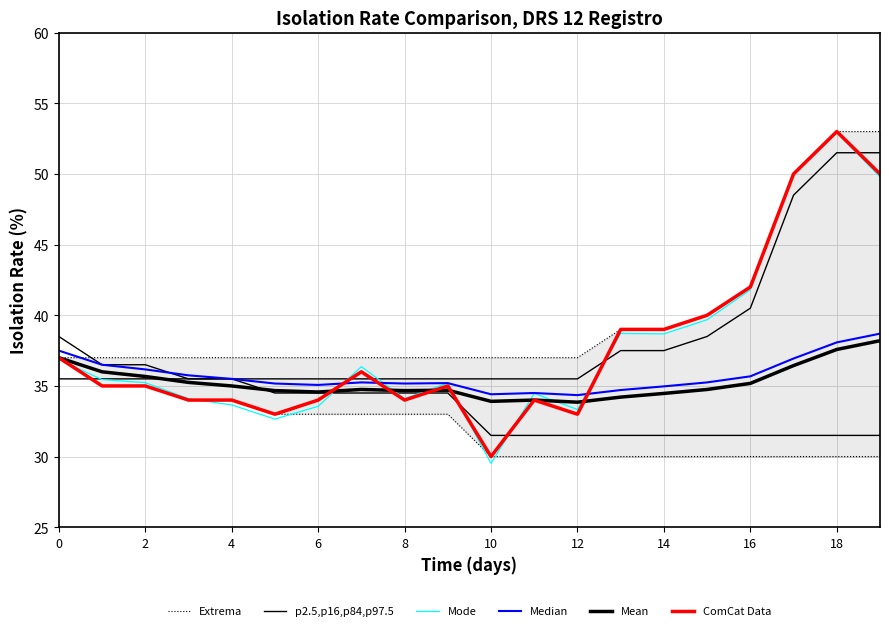

True or false: Extrema and Median cross at least once.

False